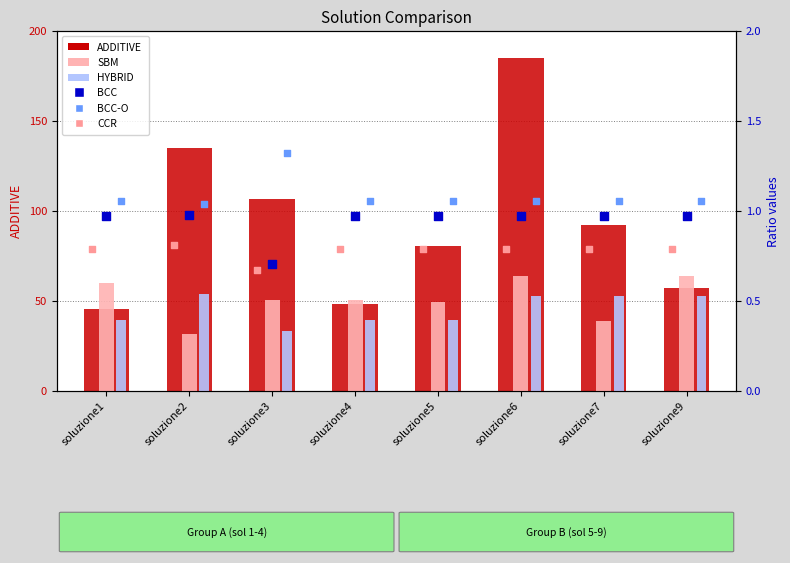

At how many categories does at least one series exceed 120?

2